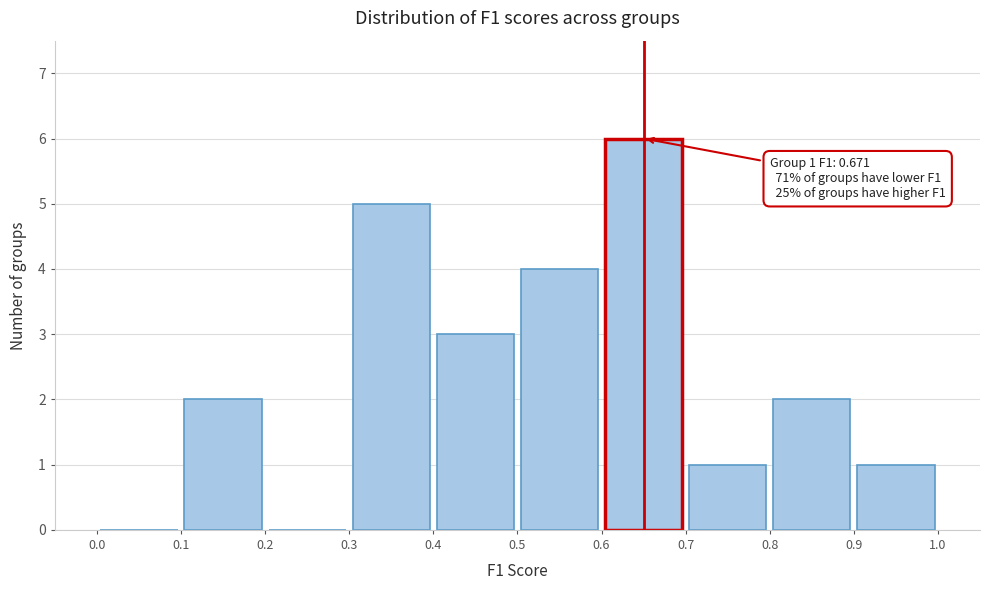

Which range on the x-axis has the tallest bar?

0.6 to 0.7